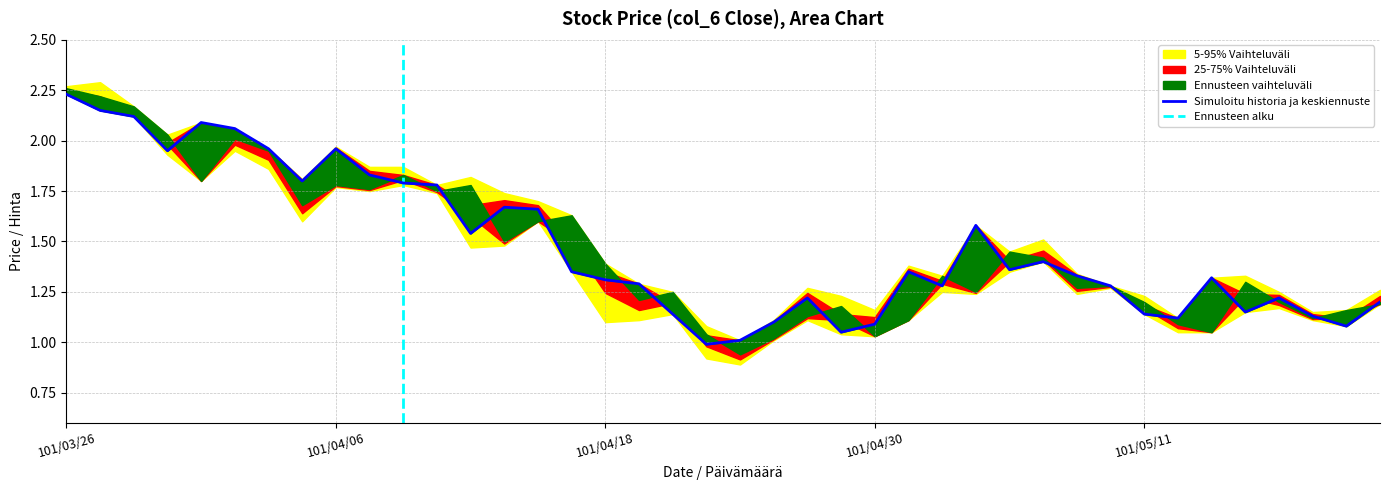

What position from the left is 101/05/15?

35